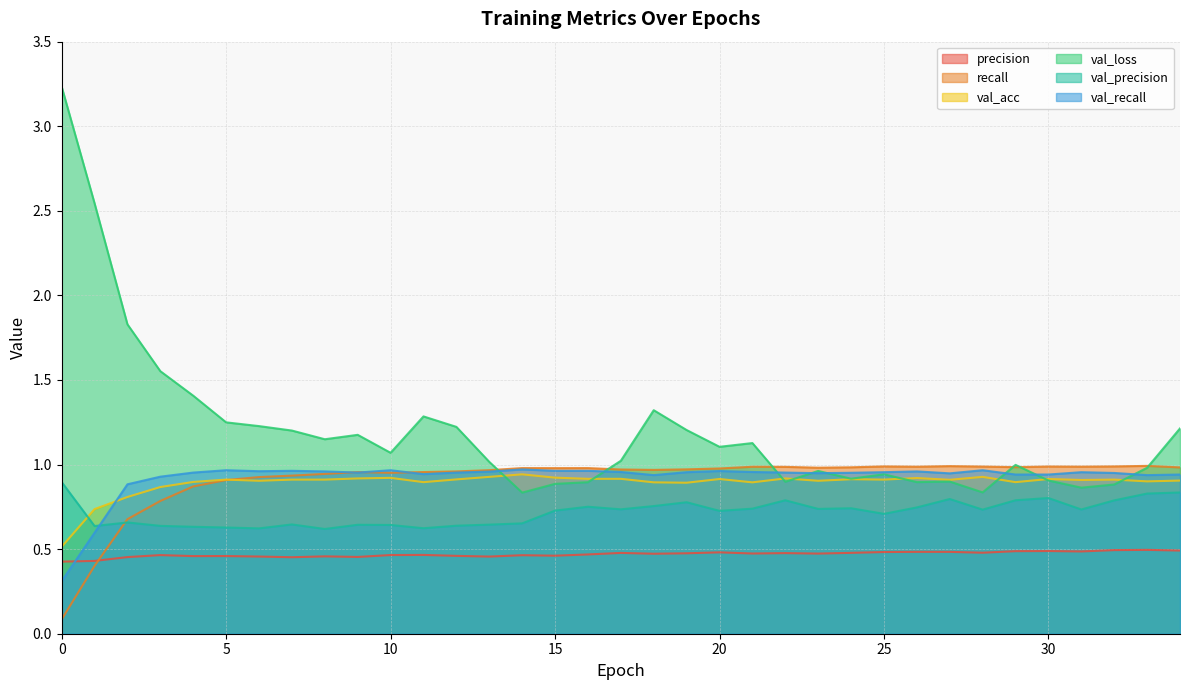

What is the sum of all val_precision values?

25.1